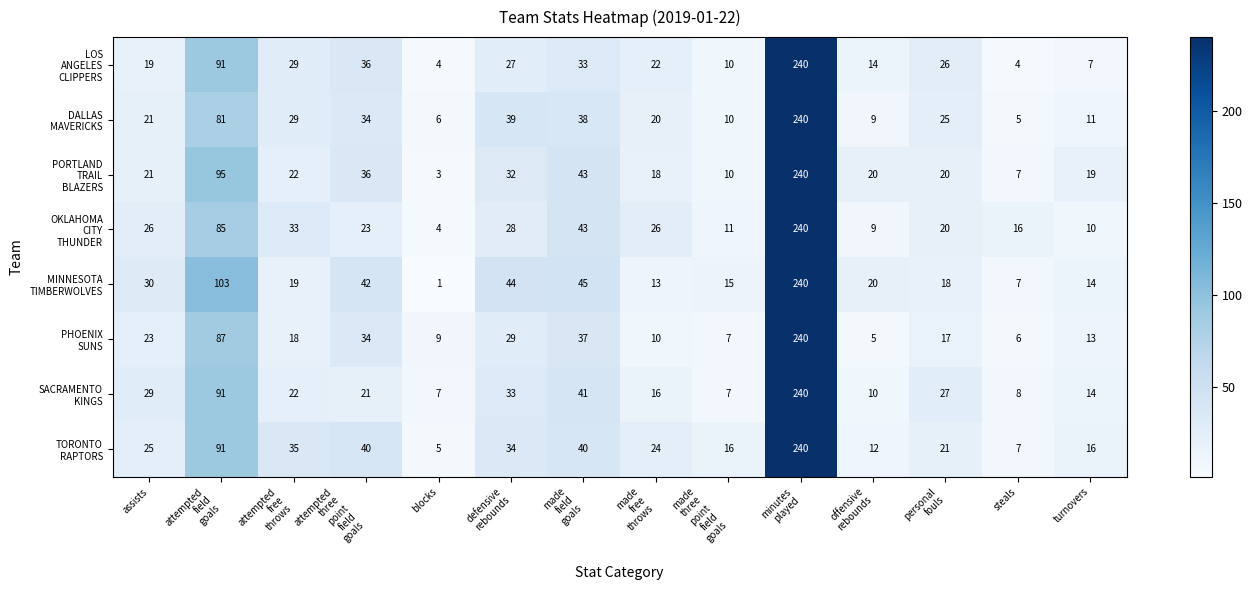

What is the total value across all series at blocks?

39